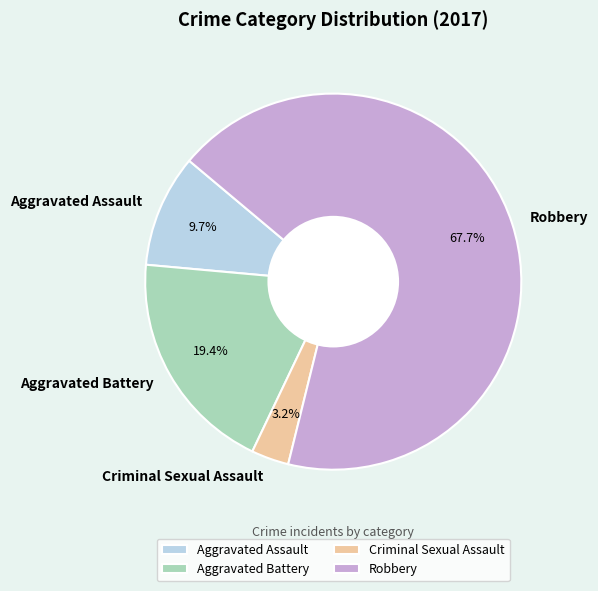

Do Aggravated Assault and Aggravated Battery together represent more than half of the pie?

No